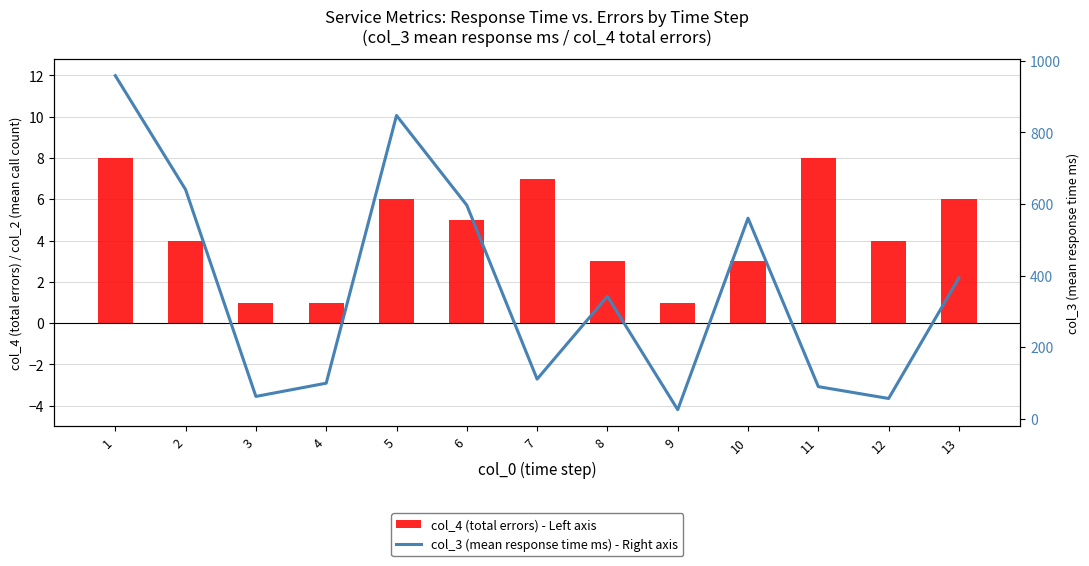

The col_4 (total errors) - Left axis series shows 6.0 at 5. True or false?

True